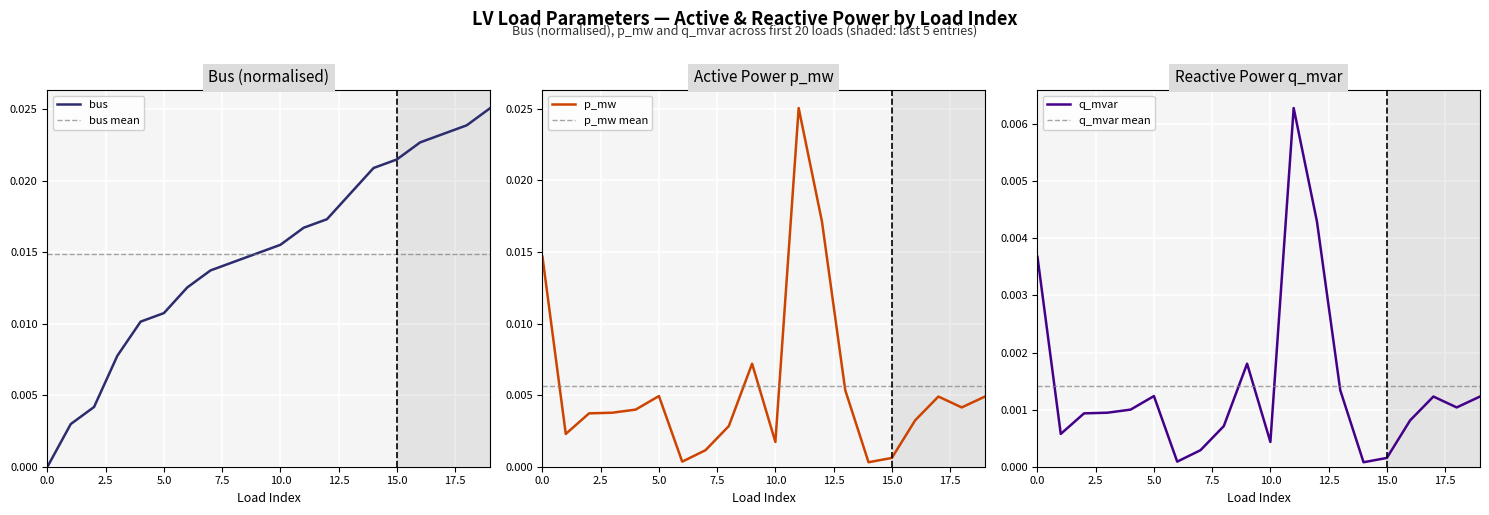

The value of bus at 0.0 is 0.0. True or false?

True